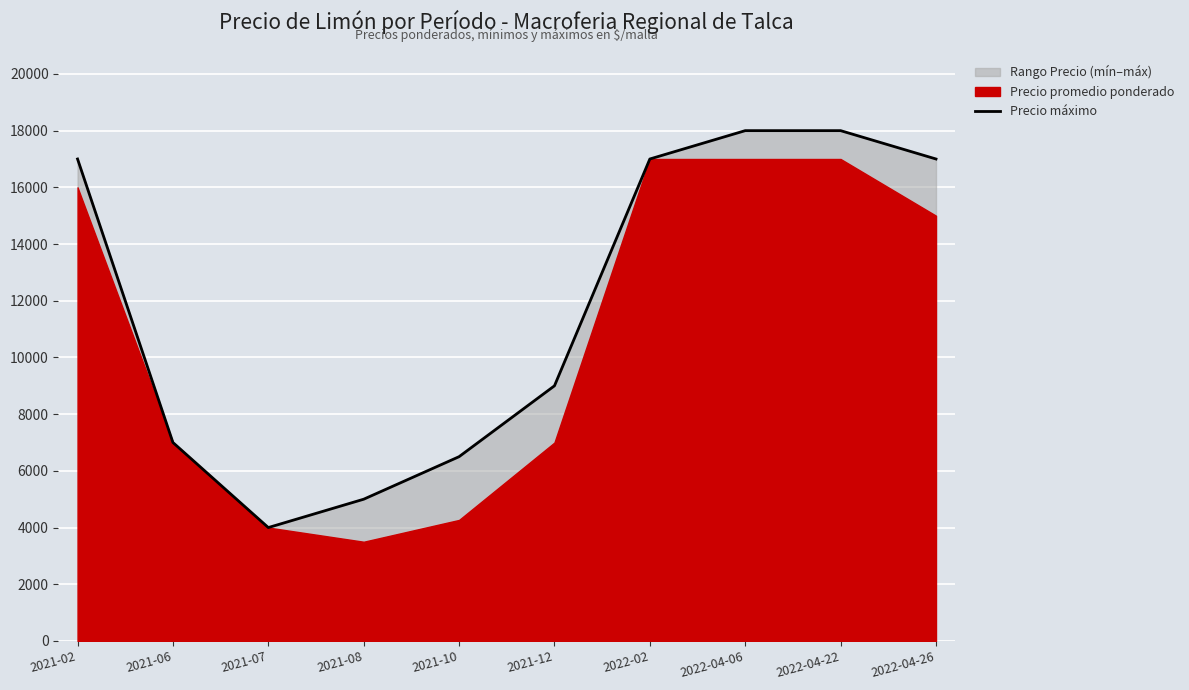

Reading left to right, list all the values displayed in this chart.

2021-02=17000	2021-06=7000	2021-07=4000	2021-08=5000	2021-10=6500	2021-12=9000	2022-02=17000	2022-04-06=18000	2022-04-22=18000	2022-04-26=17000